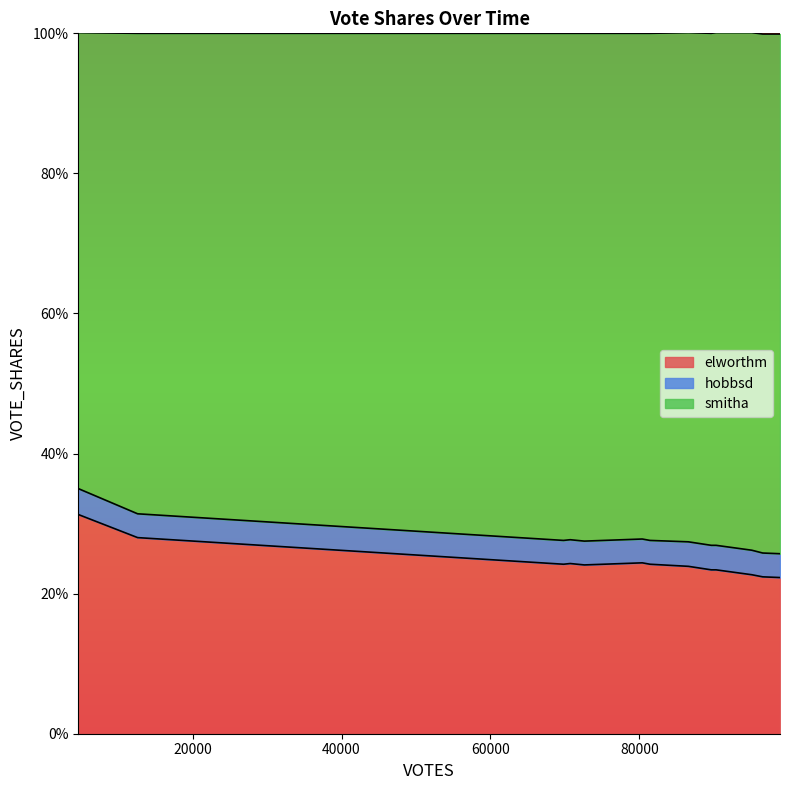

What are all the series names shown in the legend?

elworthm, hobbsd, smitha